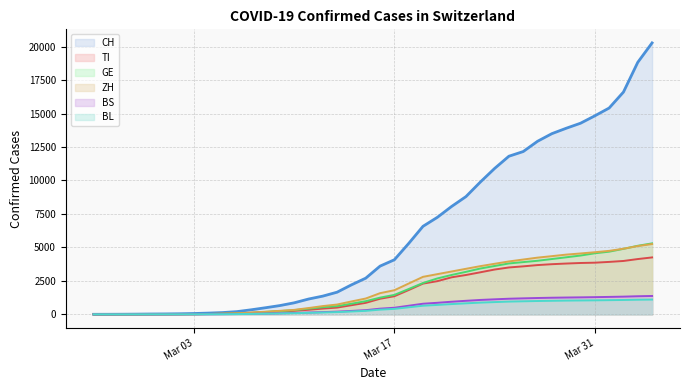

True or false: CH and TI cross at least once.

False